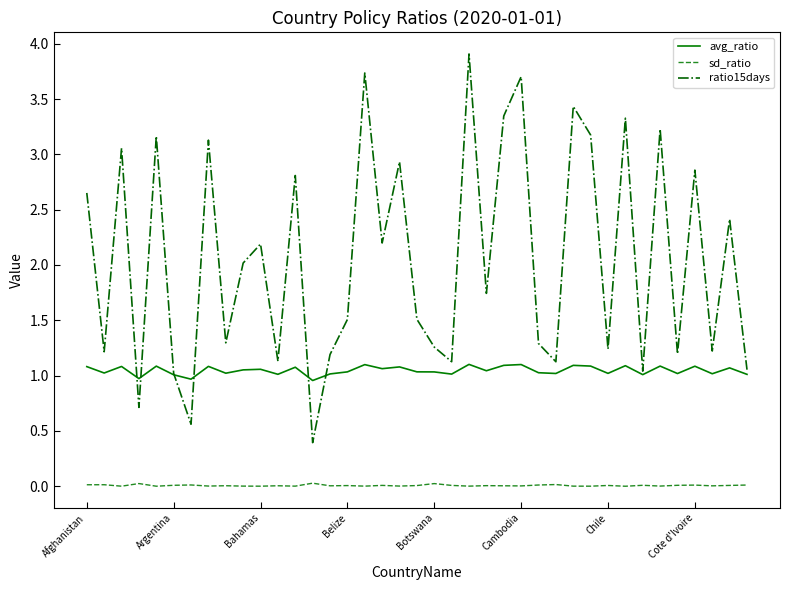

True or false: ratio15days and sd_ratio cross at least once.

False